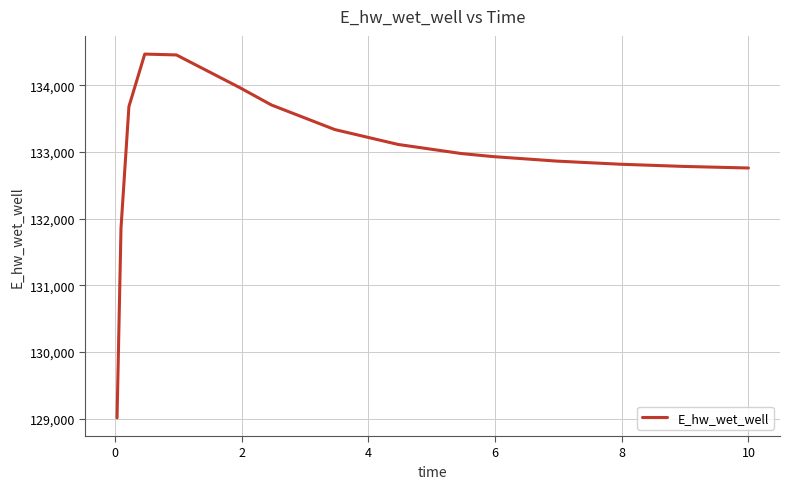

What is the minimum value shown in the chart?

129010.6